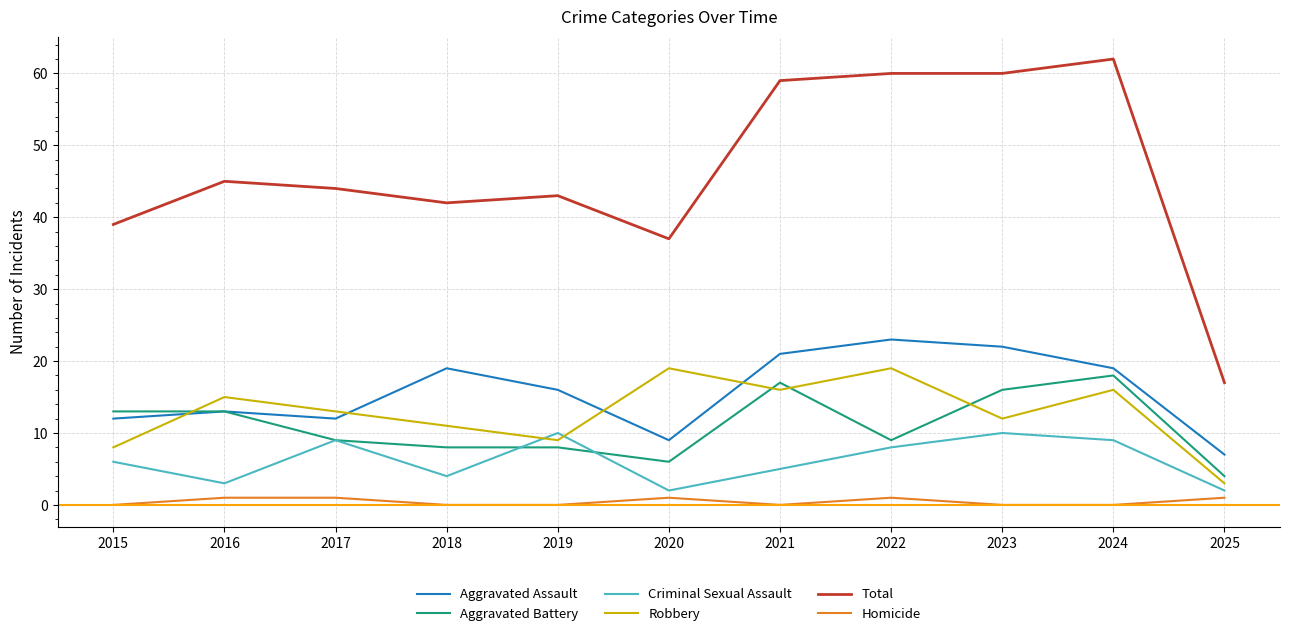

Which series has the widest spread of values?

Total